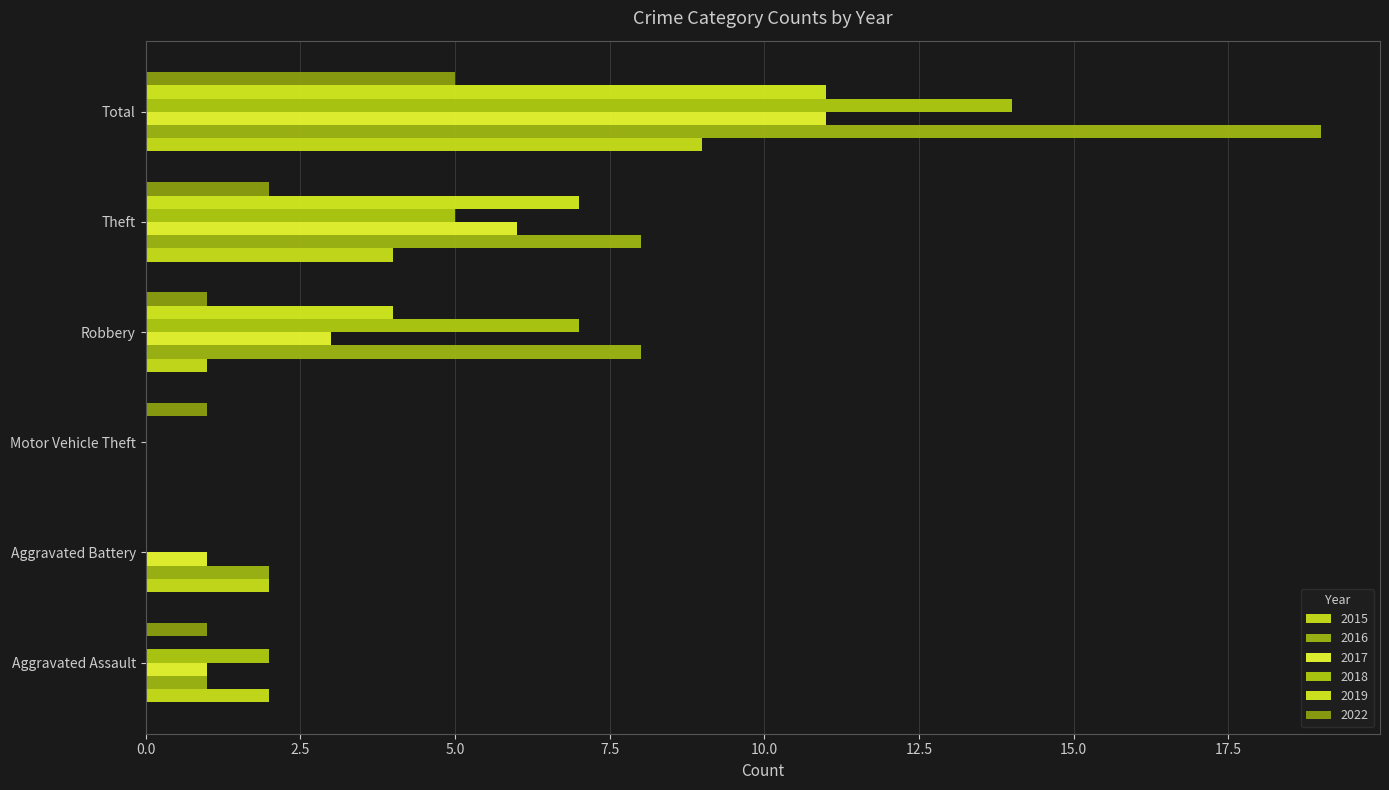

The 2018 series shows 7 at Theft. True or false?

False